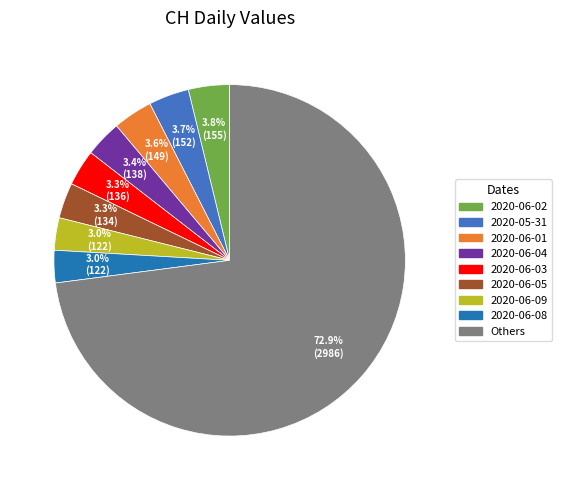

Does any single category account for the majority?

Yes